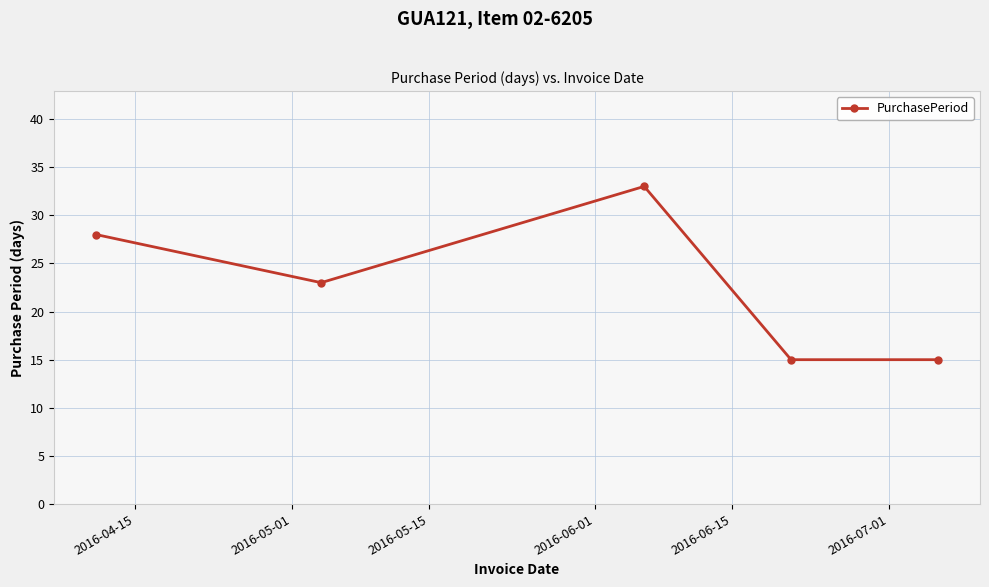

True or false: the data has more than 0 interior local peaks.

True